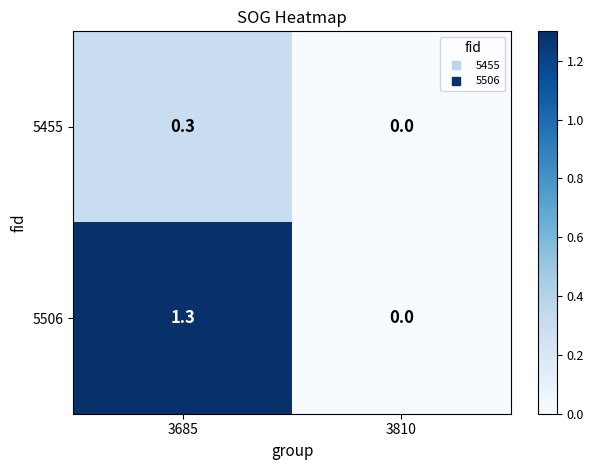

List the series in order of their peak value, lowest first.

5455, 5506